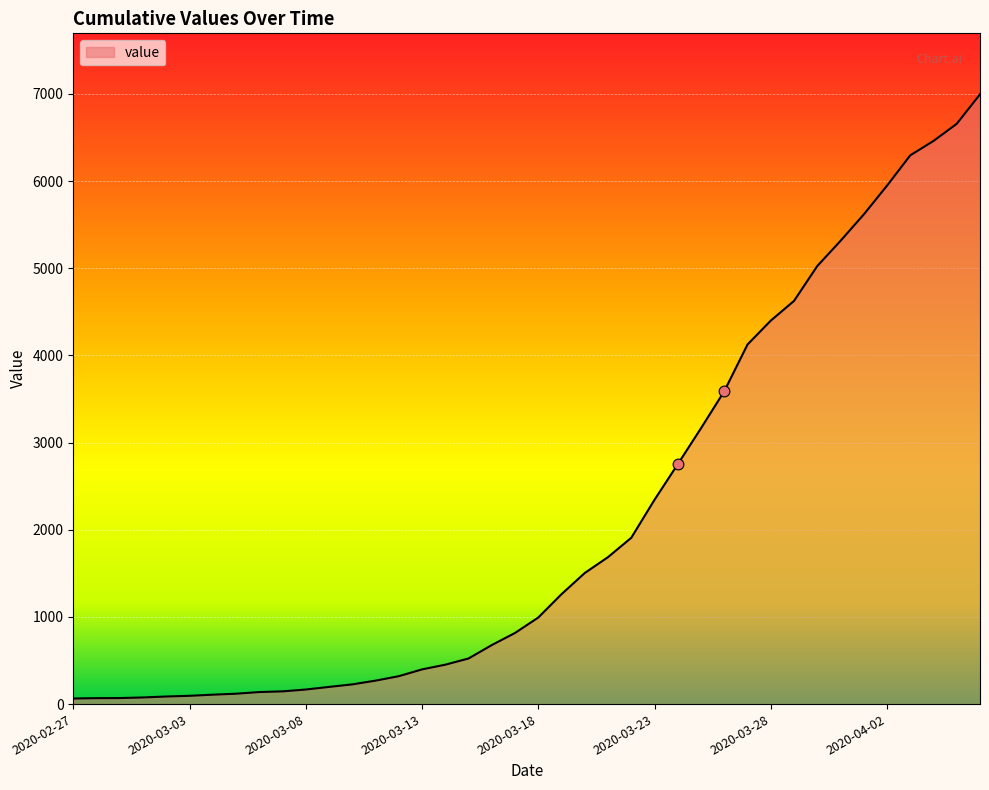

What is the difference between the maximum and minimum values?

6931